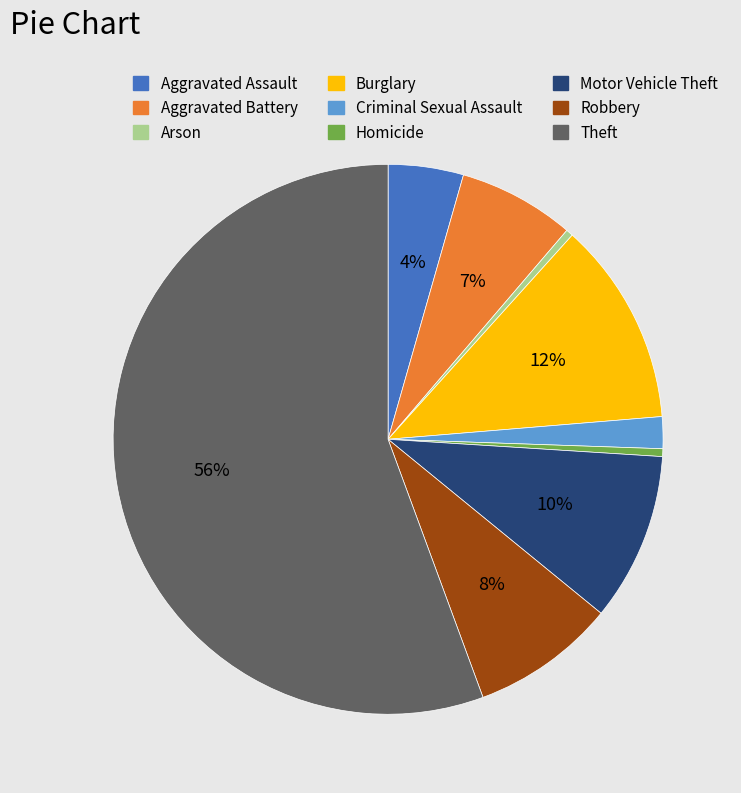

What percentage is the Criminal Sexual Assault slice, to the nearest percent?

2%